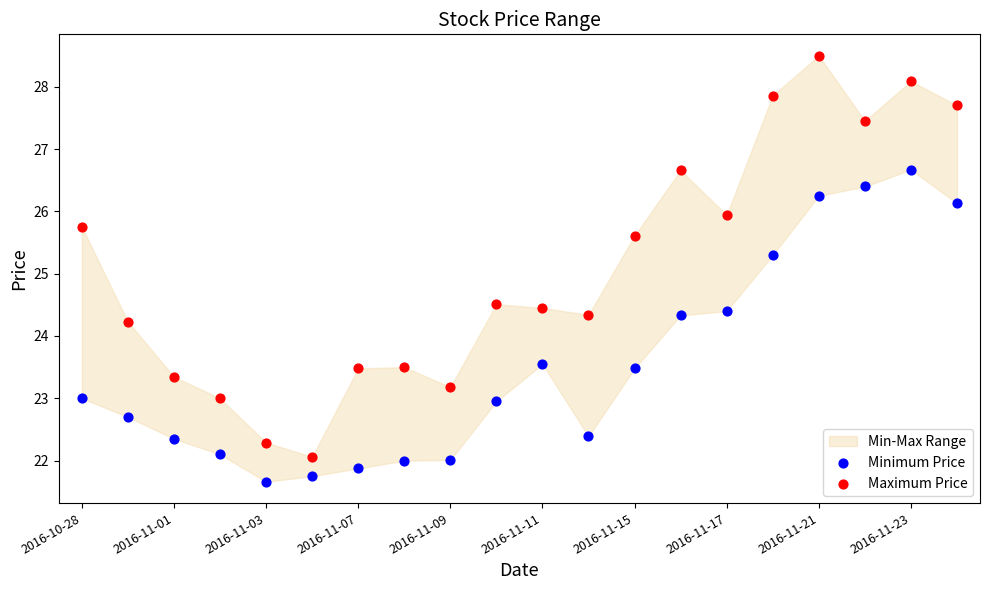

Which series reaches the maximum Y coordinate?

Maximum Price